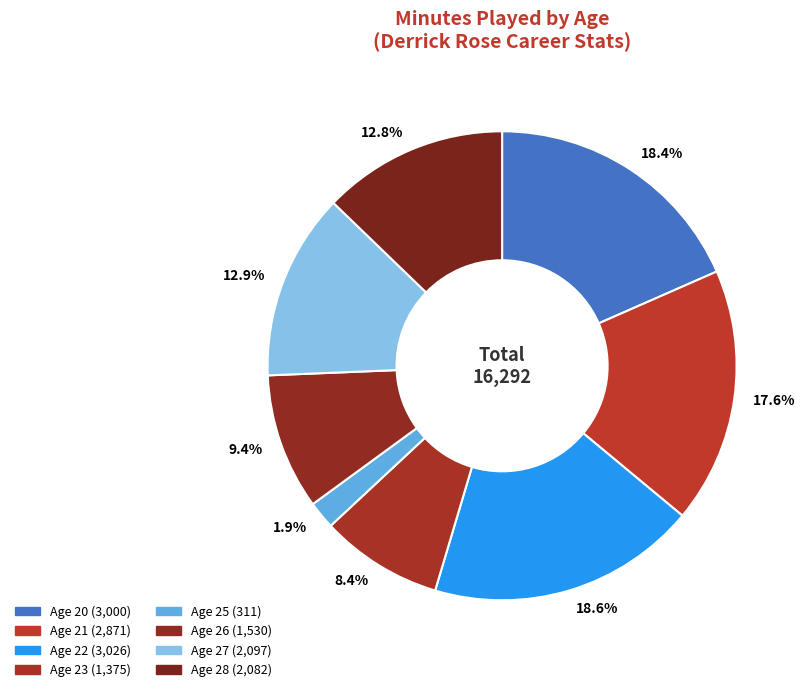

Is the sum of 18.6% and 12.8% greater than half?

No